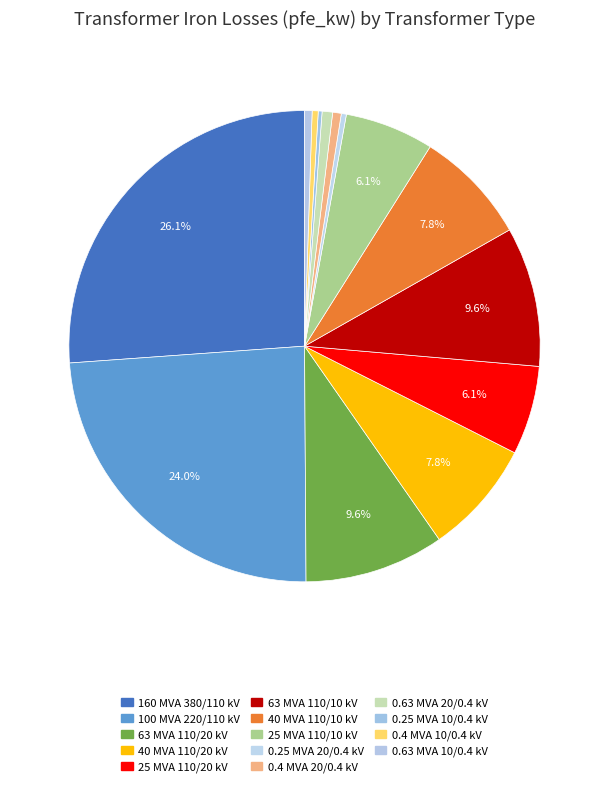

Rank the categories by value from lowest to highest.

0.25 MVA 10/0.4 kV, 0.25 MVA 20/0.4 kV, 0.4 MVA 10/0.4 kV, 0.63 MVA 10/0.4 kV, 0.4 MVA 20/0.4 kV, 0.63 MVA 20/0.4 kV, 25 MVA 110/20 kV, 25 MVA 110/10 kV, 40 MVA 110/20 kV, 40 MVA 110/10 kV, 63 MVA 110/20 kV, 63 MVA 110/10 kV, 100 MVA 220/110 kV, 160 MVA 380/110 kV